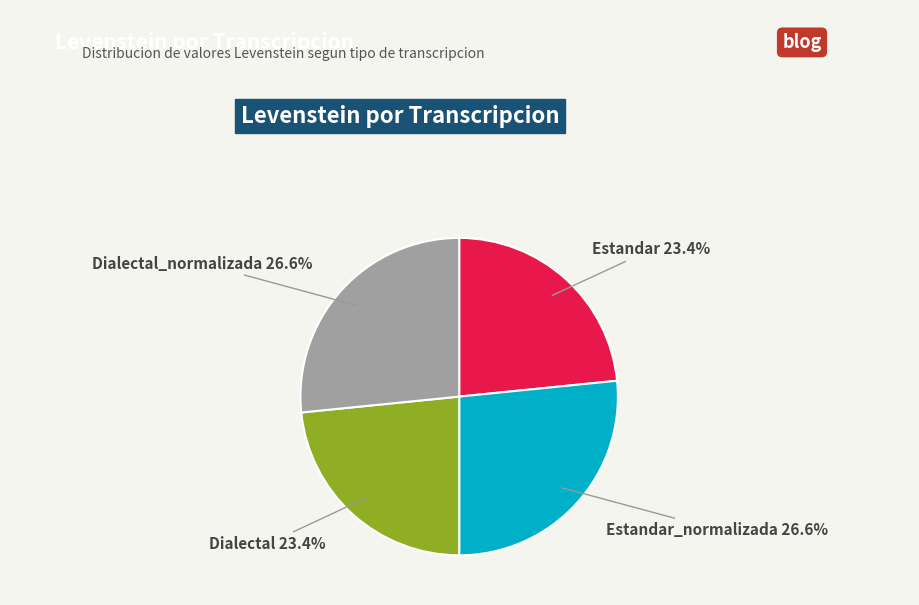

To the nearest percent, what percentage of the pie is Estandar_normalizada?

27%